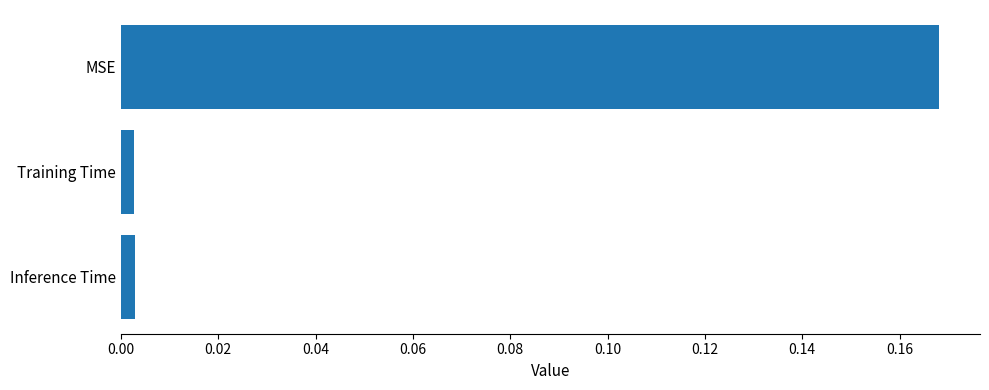

At which category does the chart reach its peak across all series?

MSE